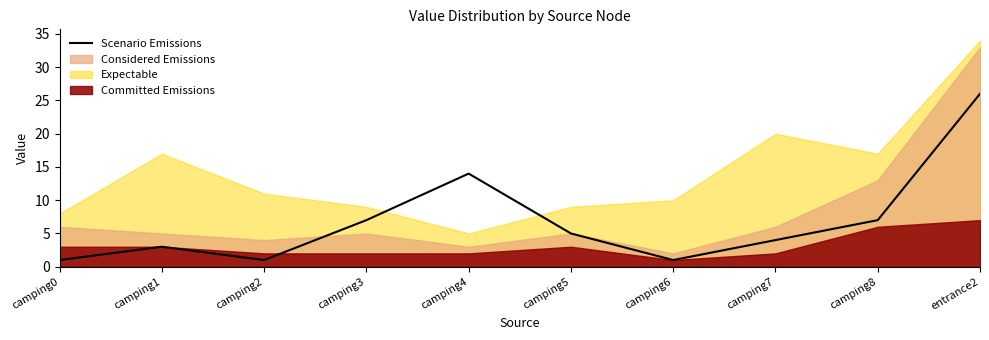

At which category does the chart reach its peak across all series?

entrance2